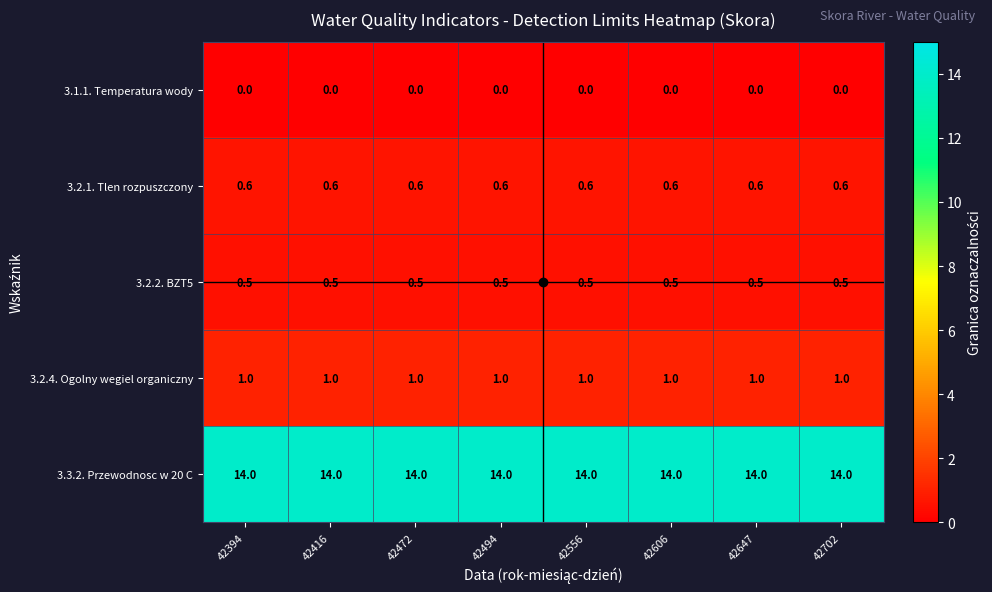

What is the spread (max minus min) of values at 42556?

14.0